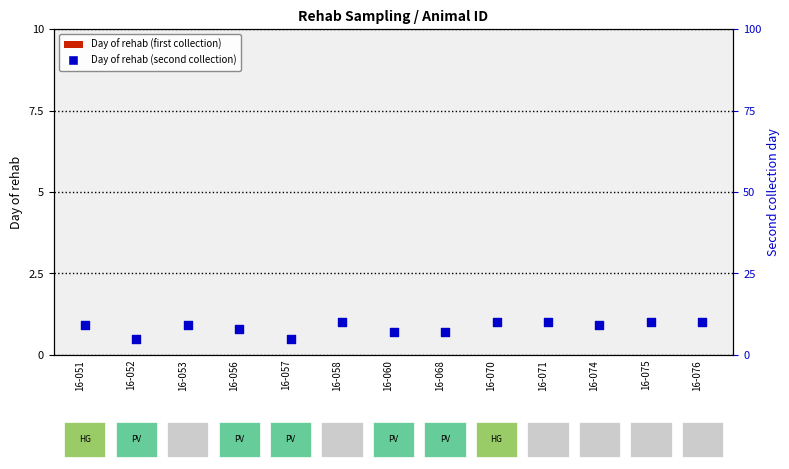

Which series reaches the maximum Y coordinate?

Day of rehab (second collection)